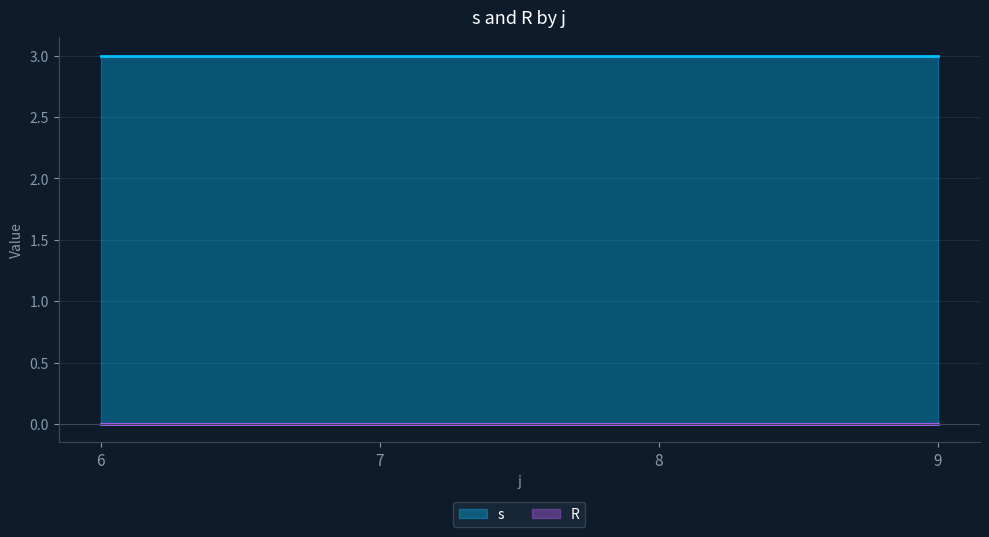

Which series has the largest total across all categories?

s